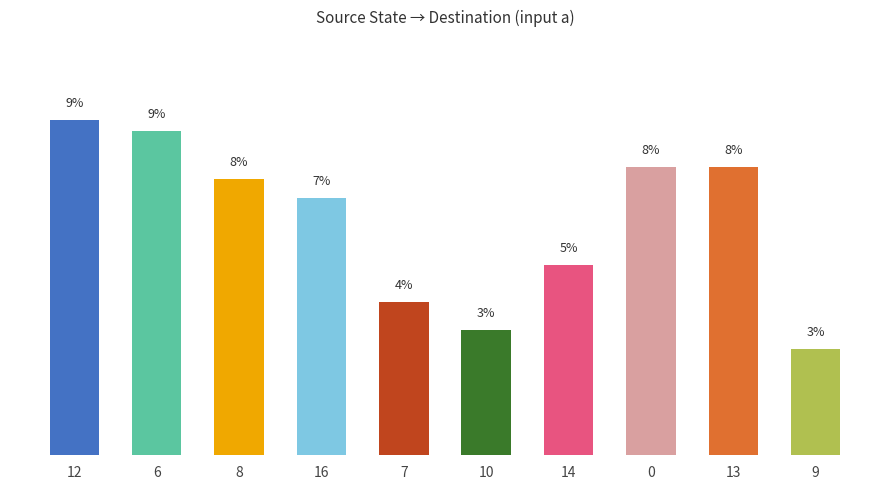

What is the label of the 2nd bar from the right?

13